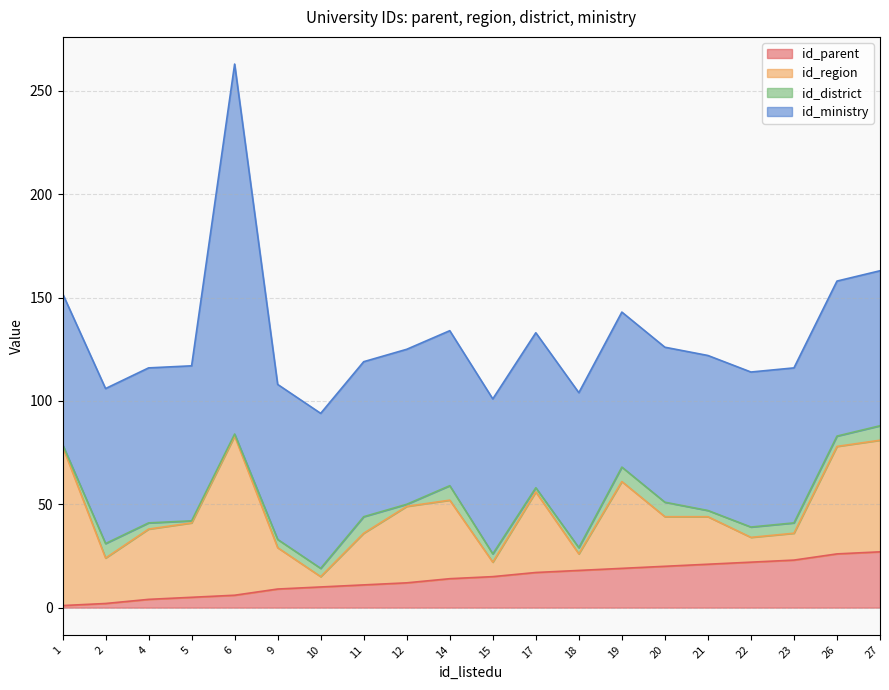

True or false: id_parent has more than 1 interior local peaks.

False